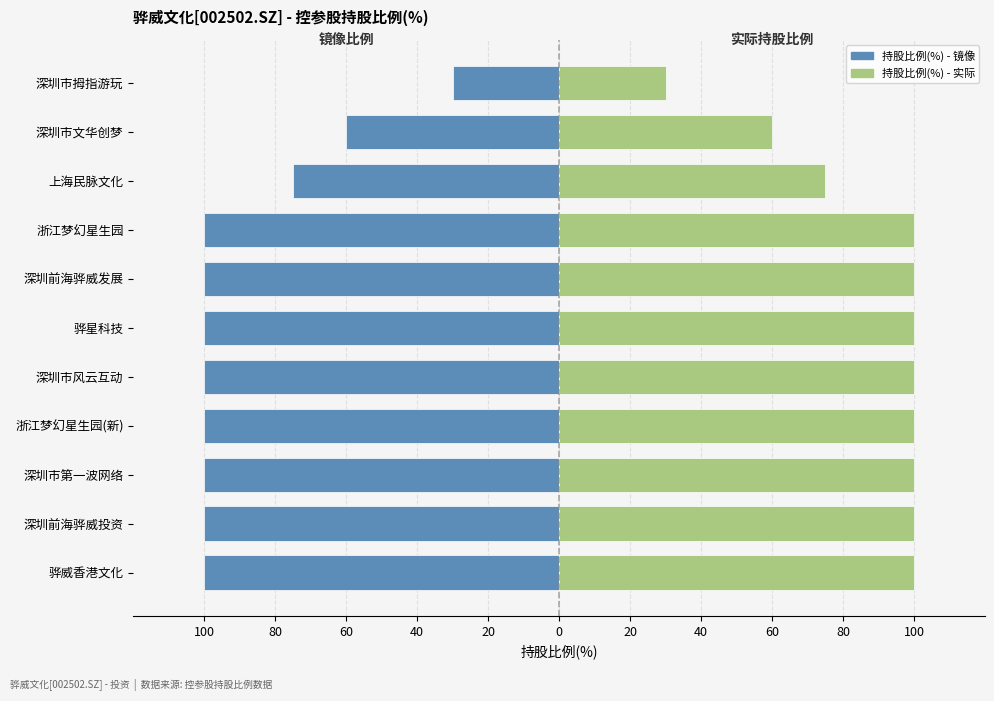

What value does the 持股比例(%) series have at 深圳前海骅威投资, to the nearest 5?

-100